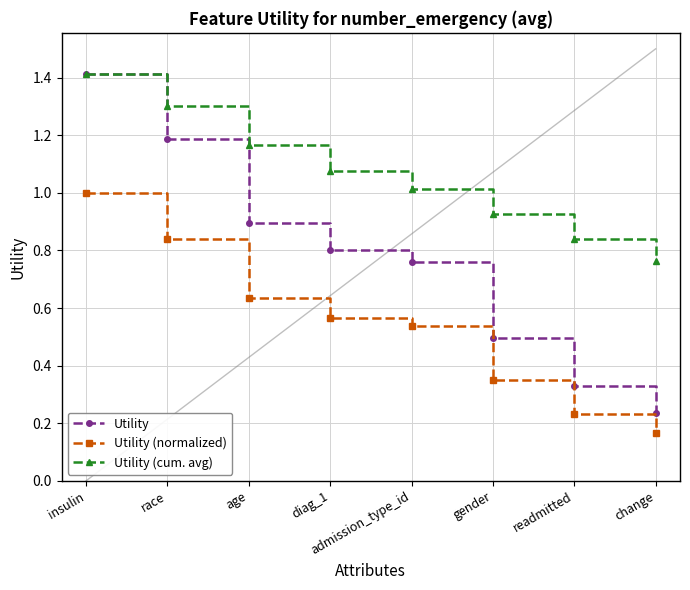

What is the label of the 6th point from the left?

gender